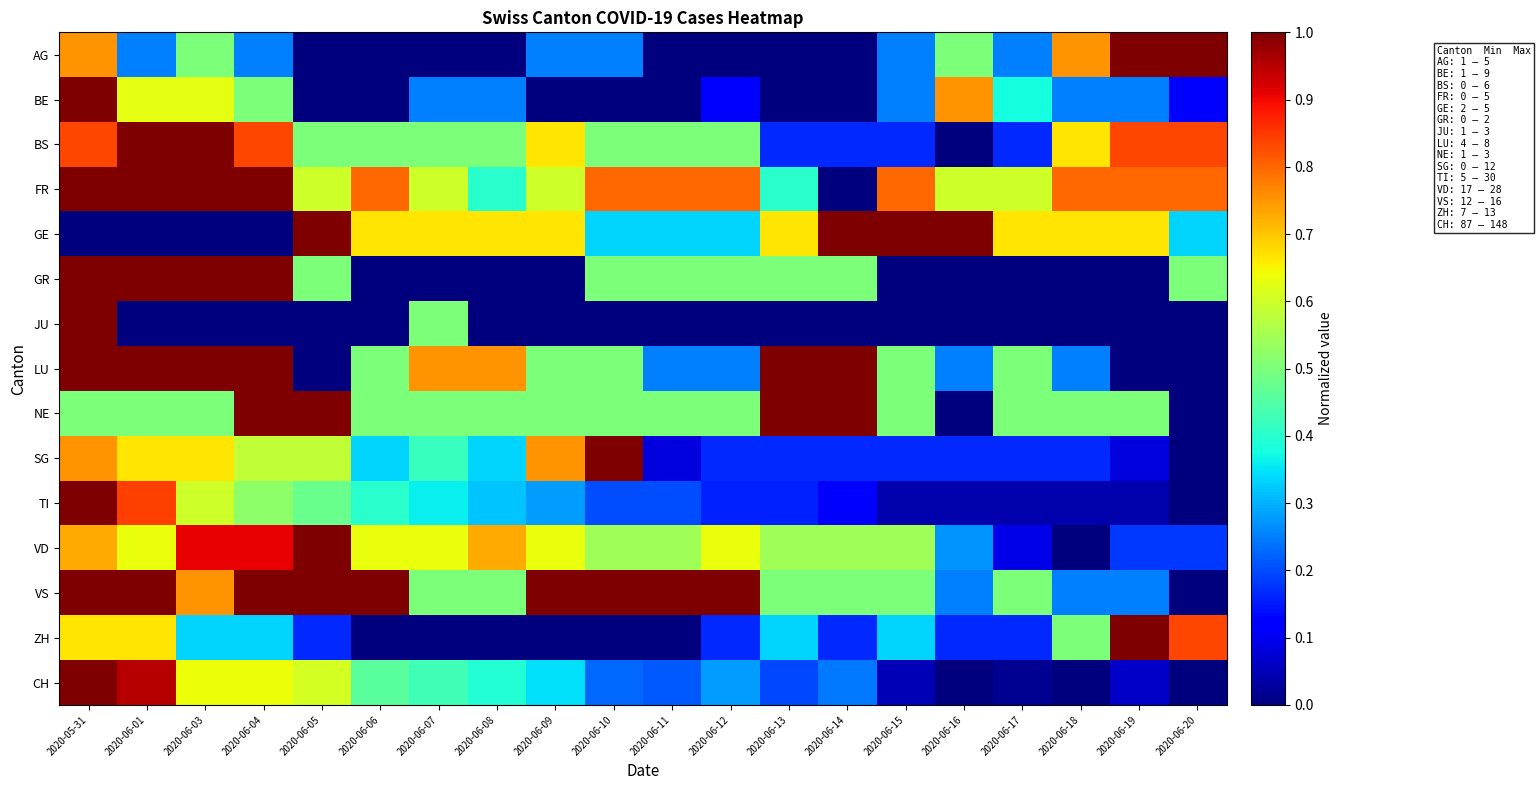

Reading left to right, extract all data points from this chart.

AG: 2020-05-31=0.8	2020-06-01=0.2	2020-06-03=0.5	2020-06-04=0.2	2020-06-05=0.0	2020-06-06=0.0	2020-06-07=0.0	2020-06-08=0.0	2020-06-09=0.2	2020-06-10=0.2	2020-06-11=0.0	2020-06-12=0.0	2020-06-13=0.0	2020-06-14=0.0	2020-06-15=0.2	2020-06-16=0.5	2020-06-17=0.2	2020-06-18=0.8	2020-06-19=1.0	2020-06-20=1.0
BE: 2020-05-31=1.0	2020-06-01=0.6	2020-06-03=0.6	2020-06-04=0.5	2020-06-05=0.0	2020-06-06=0.0	2020-06-07=0.2	2020-06-08=0.2	2020-06-09=0.0	2020-06-10=0.0	2020-06-11=0.0	2020-06-12=0.1	2020-06-13=0.0	2020-06-14=0.0	2020-06-15=0.2	2020-06-16=0.8	2020-06-17=0.4	2020-06-18=0.2	2020-06-19=0.2	2020-06-20=0.1
BS: 2020-05-31=0.8	2020-06-01=1.0	2020-06-03=1.0	2020-06-04=0.8	2020-06-05=0.5	2020-06-06=0.5	2020-06-07=0.5	2020-06-08=0.5	2020-06-09=0.7	2020-06-10=0.5	2020-06-11=0.5	2020-06-12=0.5	2020-06-13=0.2	2020-06-14=0.2	2020-06-15=0.2	2020-06-16=0.0	2020-06-17=0.2	2020-06-18=0.7	2020-06-19=0.8	2020-06-20=0.8
FR: 2020-05-31=1.0	2020-06-01=1.0	2020-06-03=1.0	2020-06-04=1.0	2020-06-05=0.6	2020-06-06=0.8	2020-06-07=0.6	2020-06-08=0.4	2020-06-09=0.6	2020-06-10=0.8	2020-06-11=0.8	2020-06-12=0.8	2020-06-13=0.4	2020-06-14=0.0	2020-06-15=0.8	2020-06-16=0.6	2020-06-17=0.6	2020-06-18=0.8	2020-06-19=0.8	2020-06-20=0.8
GE: 2020-05-31=0.0	2020-06-01=0.0	2020-06-03=0.0	2020-06-04=0.0	2020-06-05=1.0	2020-06-06=0.7	2020-06-07=0.7	2020-06-08=0.7	2020-06-09=0.7	2020-06-10=0.3	2020-06-11=0.3	2020-06-12=0.3	2020-06-13=0.7	2020-06-14=1.0	2020-06-15=1.0	2020-06-16=1.0	2020-06-17=0.7	2020-06-18=0.7	2020-06-19=0.7	2020-06-20=0.3
GR: 2020-05-31=1.0	2020-06-01=1.0	2020-06-03=1.0	2020-06-04=1.0	2020-06-05=0.5	2020-06-06=0.0	2020-06-07=0.0	2020-06-08=0.0	2020-06-09=0.0	2020-06-10=0.5	2020-06-11=0.5	2020-06-12=0.5	2020-06-13=0.5	2020-06-14=0.5	2020-06-15=0.0	2020-06-16=0.0	2020-06-17=0.0	2020-06-18=0.0	2020-06-19=0.0	2020-06-20=0.5
JU: 2020-05-31=1.0	2020-06-01=0.0	2020-06-03=0.0	2020-06-04=0.0	2020-06-05=0.0	2020-06-06=0.0	2020-06-07=0.5	2020-06-08=0.0	2020-06-09=0.0	2020-06-10=0.0	2020-06-11=0.0	2020-06-12=0.0	2020-06-13=0.0	2020-06-14=0.0	2020-06-15=0.0	2020-06-16=0.0	2020-06-17=0.0	2020-06-18=0.0	2020-06-19=0.0	2020-06-20=0.0
LU: 2020-05-31=1.0	2020-06-01=1.0	2020-06-03=1.0	2020-06-04=1.0	2020-06-05=0.0	2020-06-06=0.5	2020-06-07=0.8	2020-06-08=0.8	2020-06-09=0.5	2020-06-10=0.5	2020-06-11=0.2	2020-06-12=0.2	2020-06-13=1.0	2020-06-14=1.0	2020-06-15=0.5	2020-06-16=0.2	2020-06-17=0.5	2020-06-18=0.2	2020-06-19=0.0	2020-06-20=0.0
NE: 2020-05-31=0.5	2020-06-01=0.5	2020-06-03=0.5	2020-06-04=1.0	2020-06-05=1.0	2020-06-06=0.5	2020-06-07=0.5	2020-06-08=0.5	2020-06-09=0.5	2020-06-10=0.5	2020-06-11=0.5	2020-06-12=0.5	2020-06-13=1.0	2020-06-14=1.0	2020-06-15=0.5	2020-06-16=0.0	2020-06-17=0.5	2020-06-18=0.5	2020-06-19=0.5	2020-06-20=0.0
SG: 2020-05-31=0.8	2020-06-01=0.7	2020-06-03=0.7	2020-06-04=0.6	2020-06-05=0.6	2020-06-06=0.3	2020-06-07=0.4	2020-06-08=0.3	2020-06-09=0.8	2020-06-10=1.0	2020-06-11=0.1	2020-06-12=0.2	2020-06-13=0.2	2020-06-14=0.2	2020-06-15=0.2	2020-06-16=0.2	2020-06-17=0.2	2020-06-18=0.2	2020-06-19=0.1	2020-06-20=0.0
TI: 2020-05-31=1.0	2020-06-01=0.8	2020-06-03=0.6	2020-06-04=0.5	2020-06-05=0.5	2020-06-06=0.4	2020-06-07=0.4	2020-06-08=0.3	2020-06-09=0.3	2020-06-10=0.2	2020-06-11=0.2	2020-06-12=0.2	2020-06-13=0.2	2020-06-14=0.1	2020-06-15=0.0	2020-06-16=0.0	2020-06-17=0.0	2020-06-18=0.0	2020-06-19=0.0	2020-06-20=0.0
VD: 2020-05-31=0.7	2020-06-01=0.6	2020-06-03=0.9	2020-06-04=0.9	2020-06-05=1.0	2020-06-06=0.6	2020-06-07=0.6	2020-06-08=0.7	2020-06-09=0.6	2020-06-10=0.5	2020-06-11=0.5	2020-06-12=0.6	2020-06-13=0.5	2020-06-14=0.5	2020-06-15=0.5	2020-06-16=0.3	2020-06-17=0.1	2020-06-18=0.0	2020-06-19=0.2	2020-06-20=0.2
VS: 2020-05-31=1.0	2020-06-01=1.0	2020-06-03=0.8	2020-06-04=1.0	2020-06-05=1.0	2020-06-06=1.0	2020-06-07=0.5	2020-06-08=0.5	2020-06-09=1.0	2020-06-10=1.0	2020-06-11=1.0	2020-06-12=1.0	2020-06-13=0.5	2020-06-14=0.5	2020-06-15=0.5	2020-06-16=0.2	2020-06-17=0.5	2020-06-18=0.2	2020-06-19=0.2	2020-06-20=0.0
ZH: 2020-05-31=0.7	2020-06-01=0.7	2020-06-03=0.3	2020-06-04=0.3	2020-06-05=0.2	2020-06-06=0.0	2020-06-07=0.0	2020-06-08=0.0	2020-06-09=0.0	2020-06-10=0.0	2020-06-11=0.0	2020-06-12=0.2	2020-06-13=0.3	2020-06-14=0.2	2020-06-15=0.3	2020-06-16=0.2	2020-06-17=0.2	2020-06-18=0.5	2020-06-19=1.0	2020-06-20=0.8
CH: 2020-05-31=1.0	2020-06-01=1.0	2020-06-03=0.6	2020-06-04=0.6	2020-06-05=0.6	2020-06-06=0.5	2020-06-07=0.4	2020-06-08=0.4	2020-06-09=0.3	2020-06-10=0.2	2020-06-11=0.2	2020-06-12=0.3	2020-06-13=0.2	2020-06-14=0.2	2020-06-15=0.0	2020-06-16=0.0	2020-06-17=0.0	2020-06-18=0.0	2020-06-19=0.1	2020-06-20=0.0